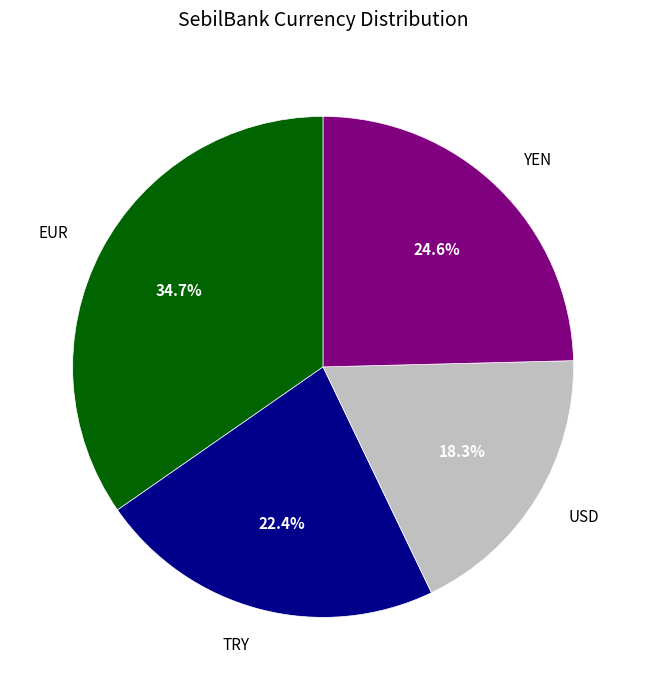

How many slices are in this pie chart?

4